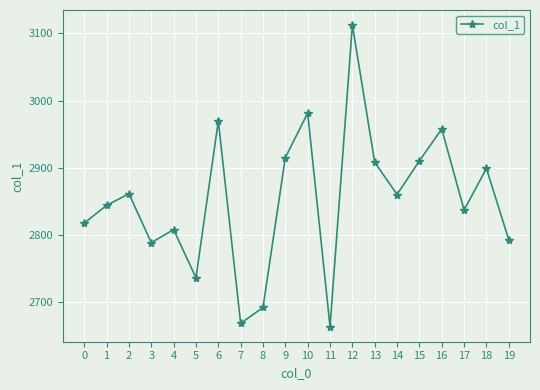

What is the sum of all values?

57015.9